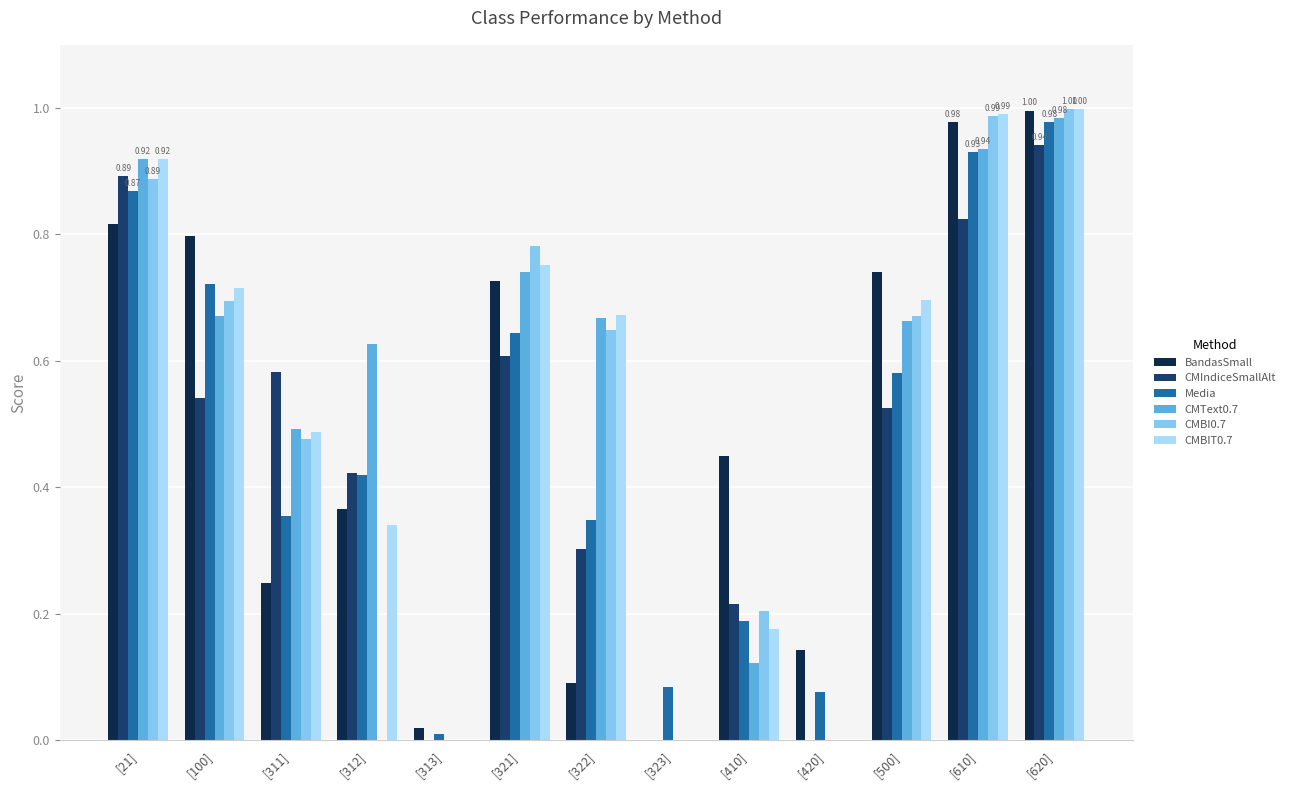

The CMIndiceSmallAlt series shows 0.6 at [323]. True or false?

False